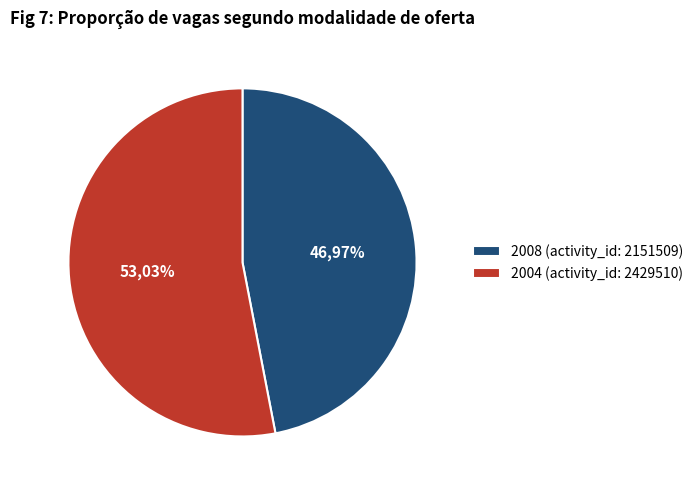

Which slice is the smallest?

2008